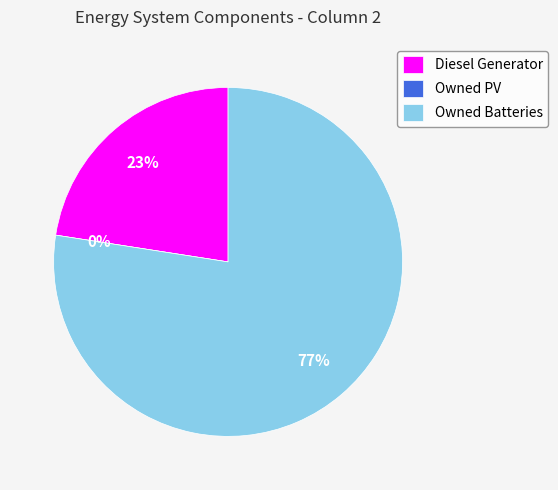

What percentage is the Diesel Generator slice, to the nearest percent?

23%